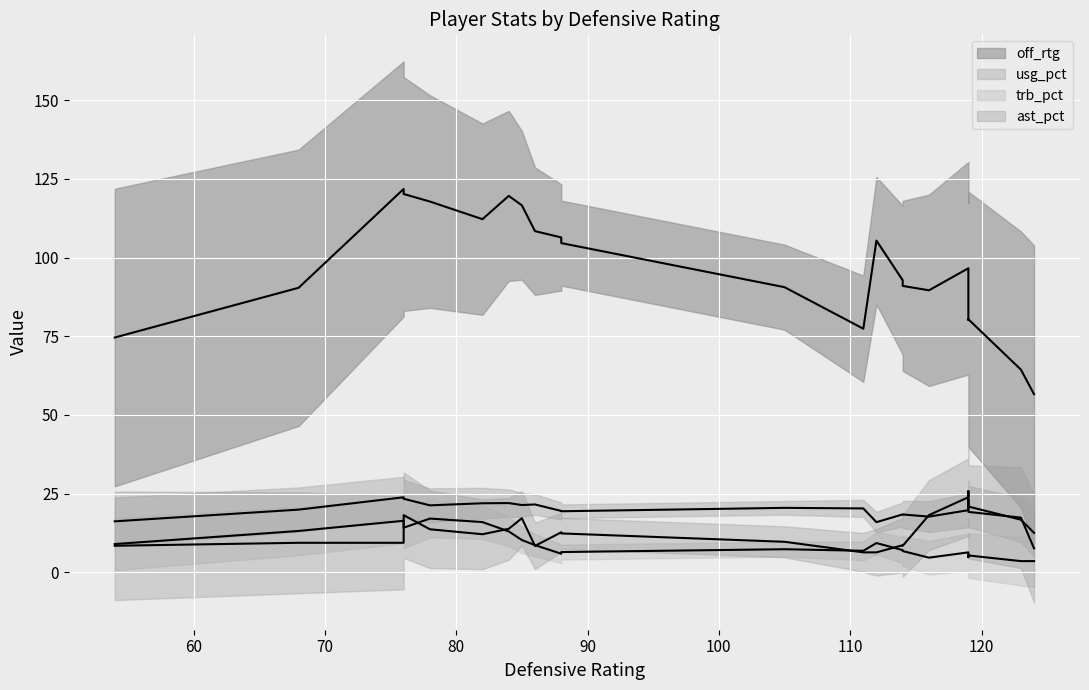

In trb_pct_line, how many points are higher than both neighbors (excluding endpoints)?

6